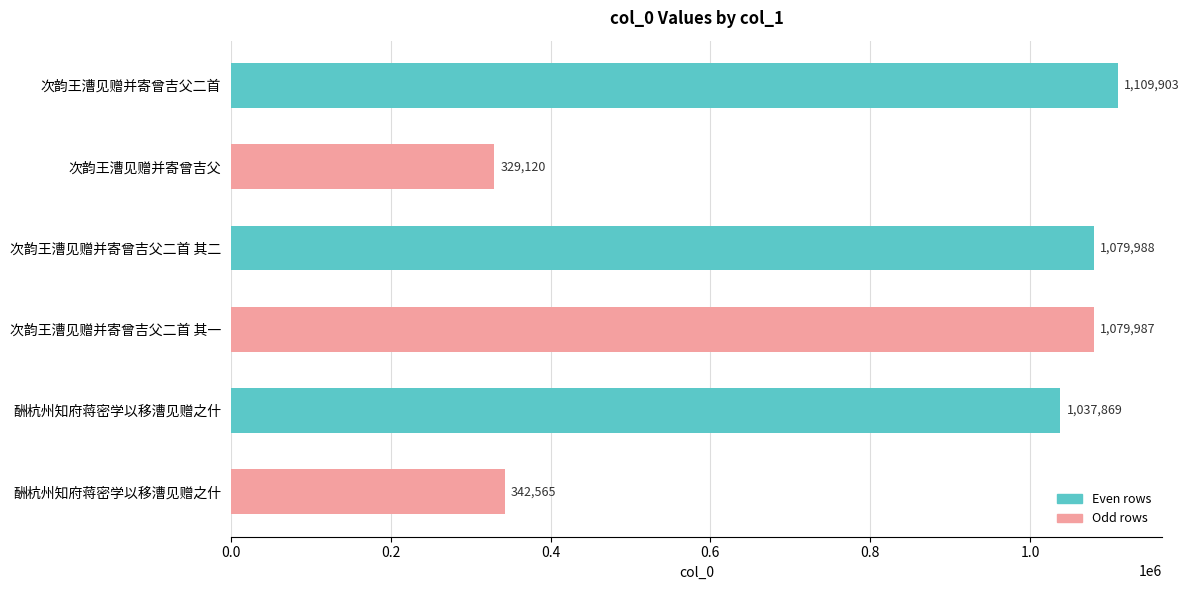

Does the chart contain any negative values?

No